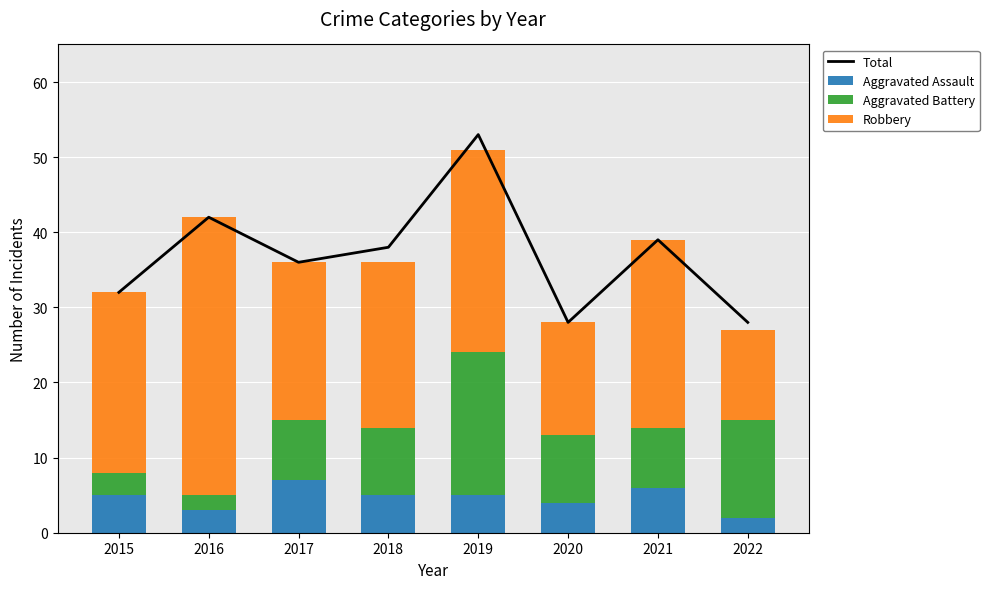

Reading left to right, extract all data points from this chart.

Total: 2015=32	2016=42	2017=36	2018=38	2019=53	2020=28	2021=39	2022=28
Aggravated Assault: 2015=5	2016=3	2017=7	2018=5	2019=5	2020=4	2021=6	2022=2
Aggravated Battery: 2015=3	2016=2	2017=8	2018=9	2019=19	2020=9	2021=8	2022=13
Robbery: 2015=24	2016=37	2017=21	2018=22	2019=27	2020=15	2021=25	2022=12